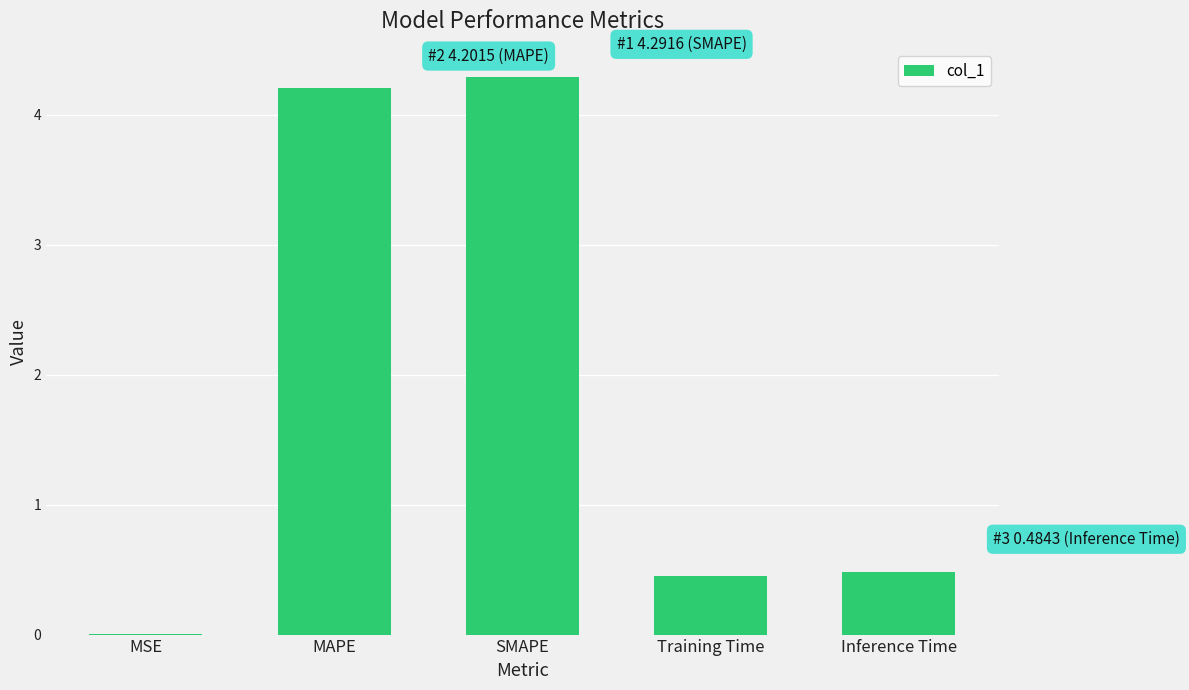

The value at SMAPE is 2.8. True or false?

False